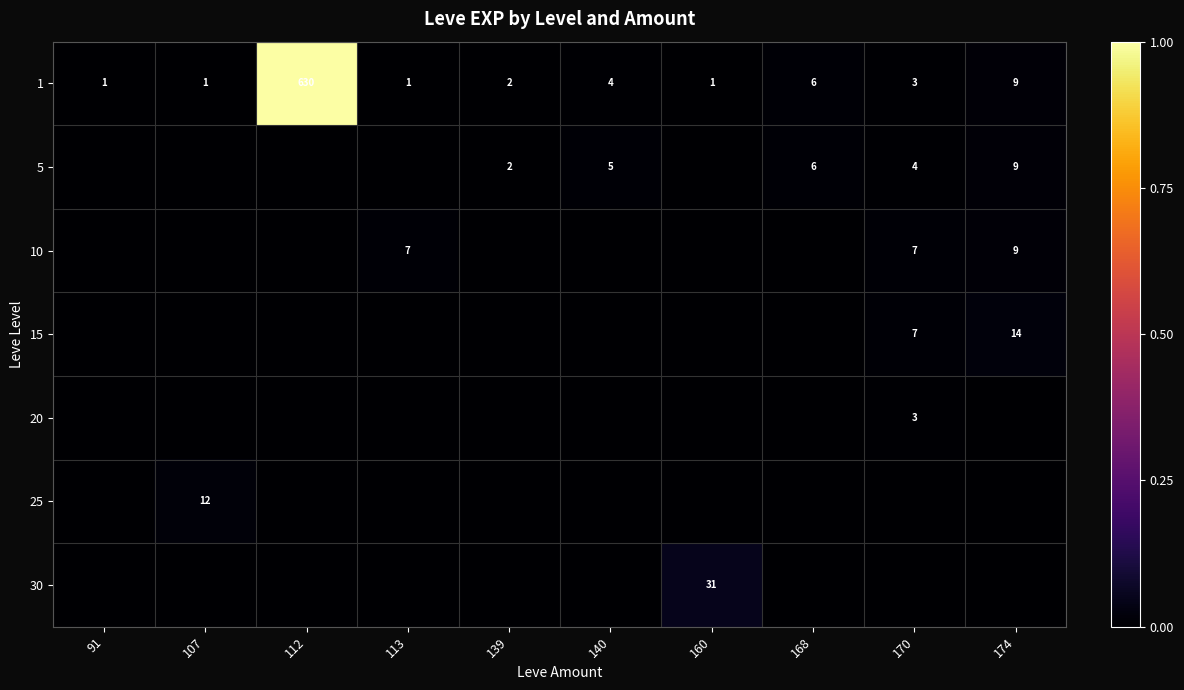

At which category is the sum across all series the highest?

112